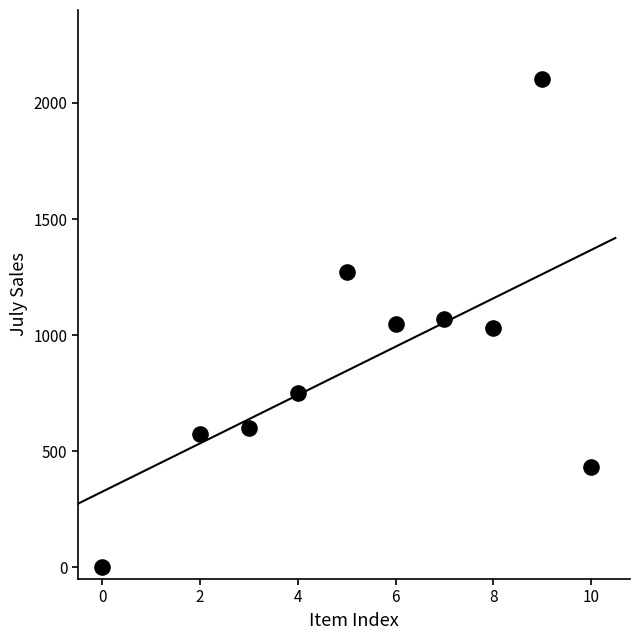

What is the average Y value?

888